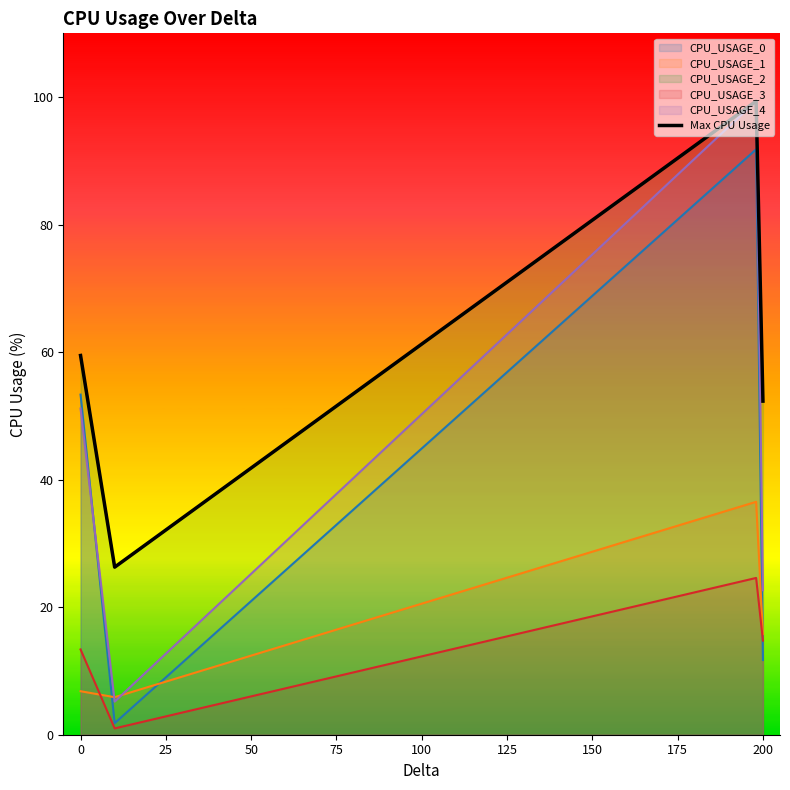

True or false: there are more than 1 points higher than both neighbors.

False